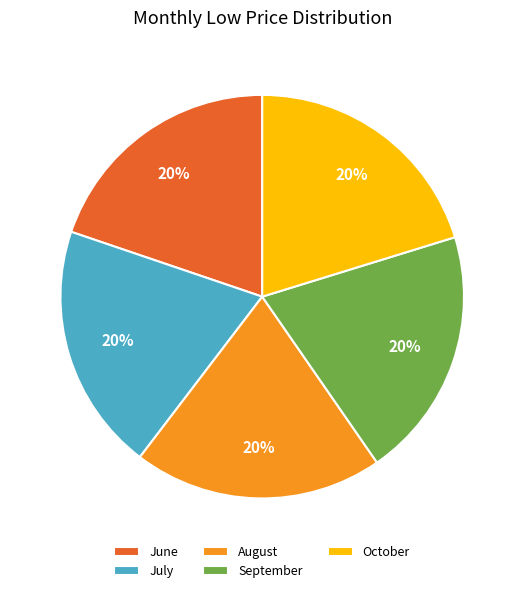

What is the ratio of the value at September to the value at July?

1.0